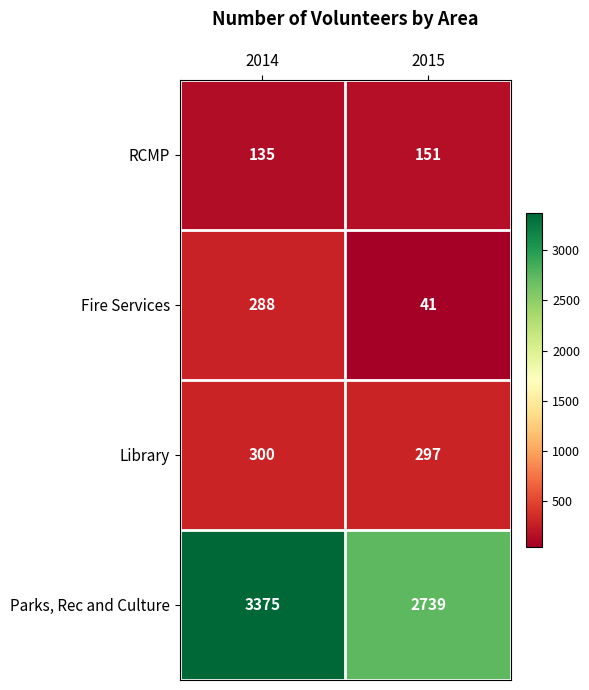

Rank the series by their maximum value, from lowest to highest.

RCMP, Fire Services, Library, Parks, Rec and Culture